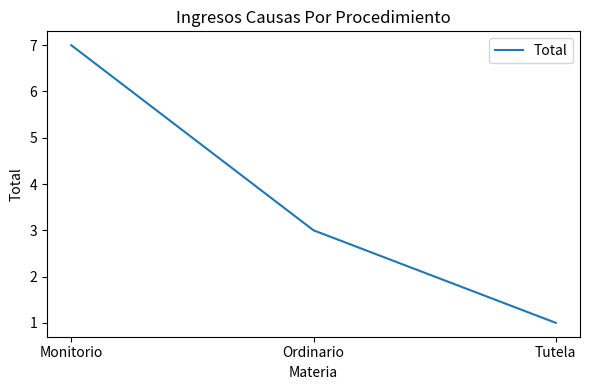

Reading left to right, extract all data points from this chart.

7	3	1